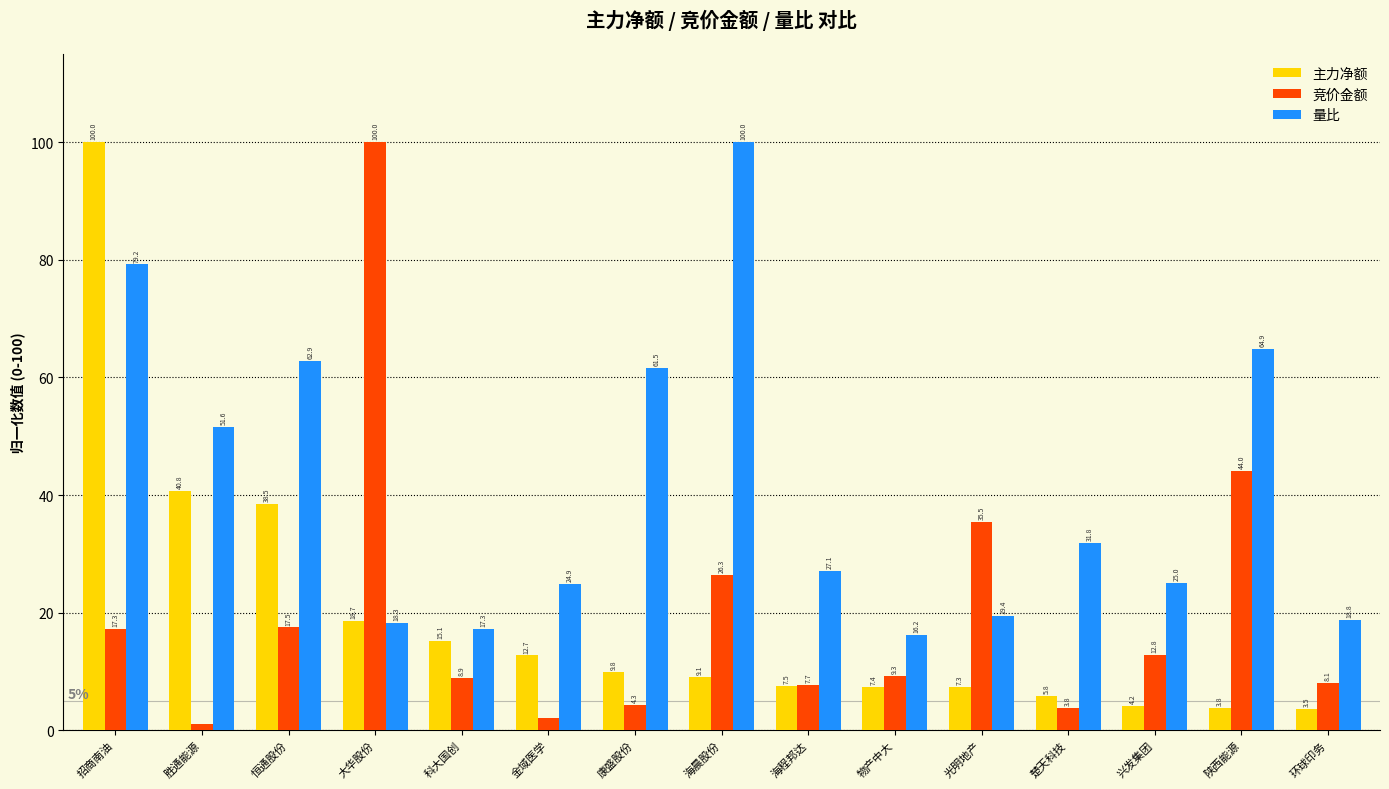

What is the difference between the highest and lowest values at 物产中大?

8.8